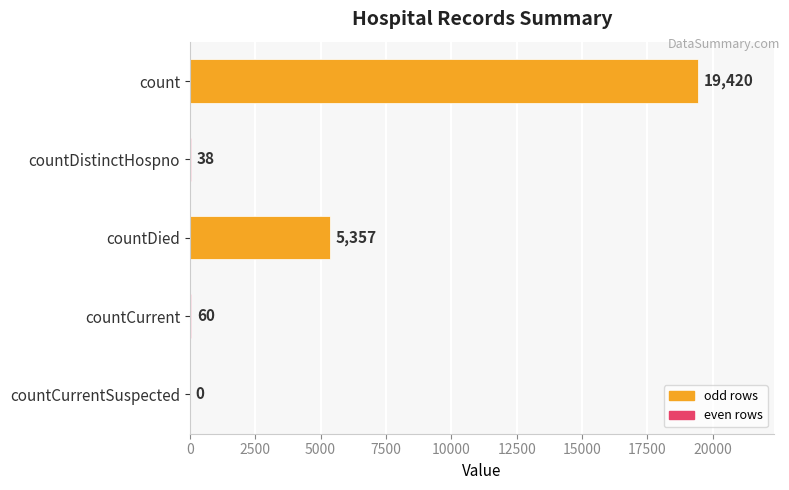

At which label is the value closest to 9710?

countDied